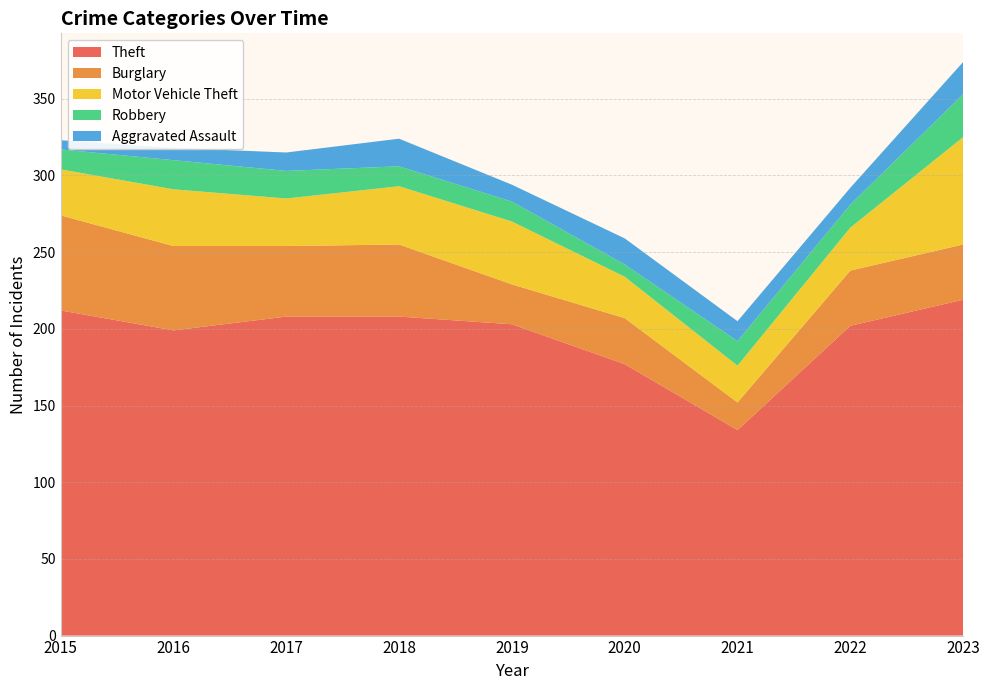

Reading right to left, transcribe all the data shown in this chart.

Theft: 2023=219	2022=202	2021=134	2020=177	2019=203	2018=208	2017=208	2016=199	2015=212
Burglary: 2023=36	2022=36	2021=18	2020=30	2019=26	2018=47	2017=46	2016=55	2015=62
Motor Vehicle Theft: 2023=70	2022=28	2021=24	2020=27	2019=41	2018=38	2017=31	2016=37	2015=30
Robbery: 2023=28	2022=15	2021=16	2020=8	2019=13	2018=13	2017=18	2016=19	2015=13
Aggravated Assault: 2023=21	2022=11	2021=13	2020=17	2019=11	2018=18	2017=12	2016=8	2015=6